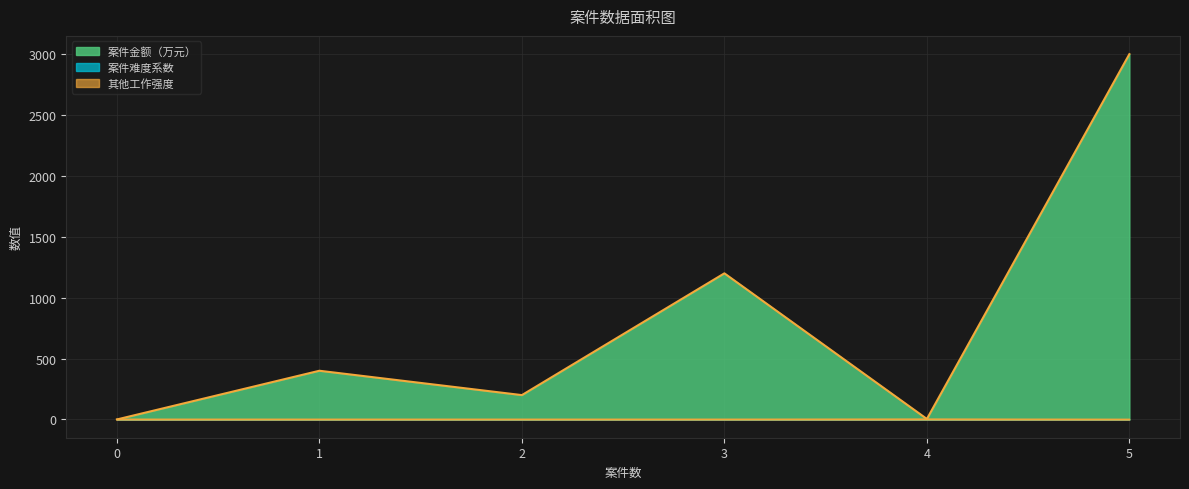

Reading left to right, transcribe all the data shown in this chart.

案件金额（万元）: 0	400	200	1200	4	3000
案件难度系数: 0	1	1	1	1	0
其他工作强度: 2	1	1	1	3	1